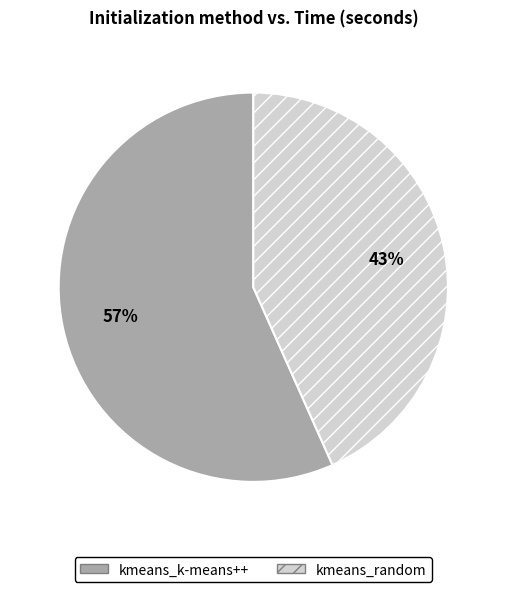

Which category accounts for the majority?

kmeans_k-means++